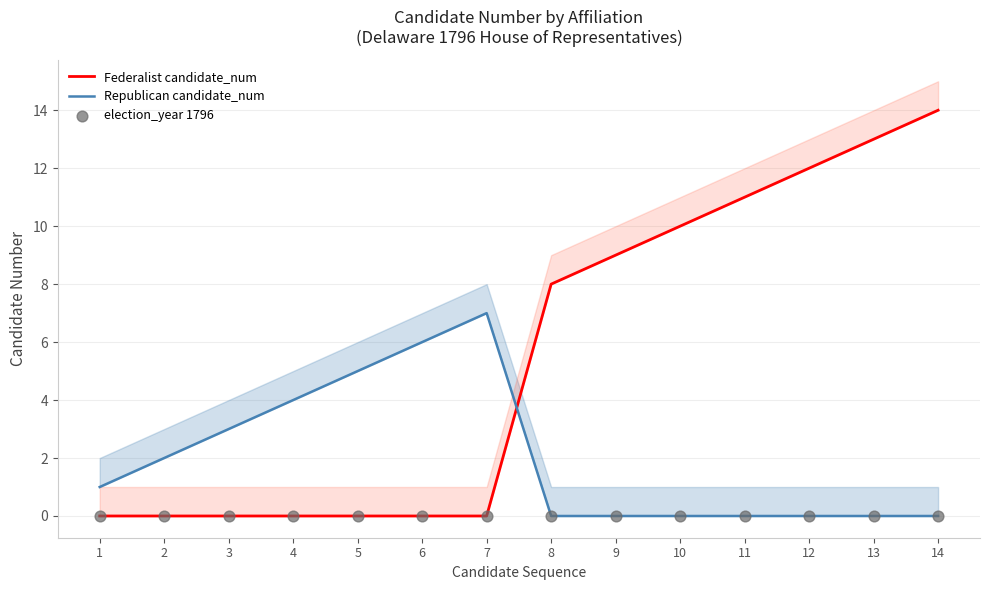

Which series reaches the minimum Y coordinate?

Federalist candidate_num